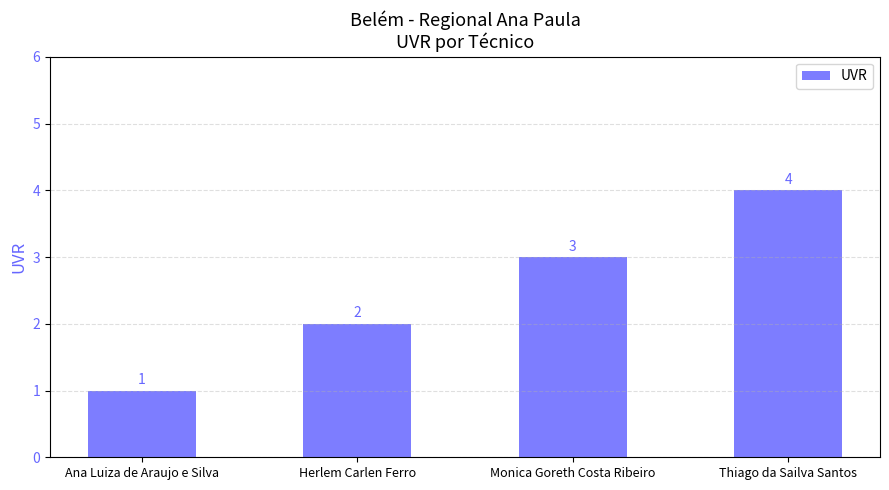

What is the label of the 1st bar from the right?

Thiago da Sailva Santos